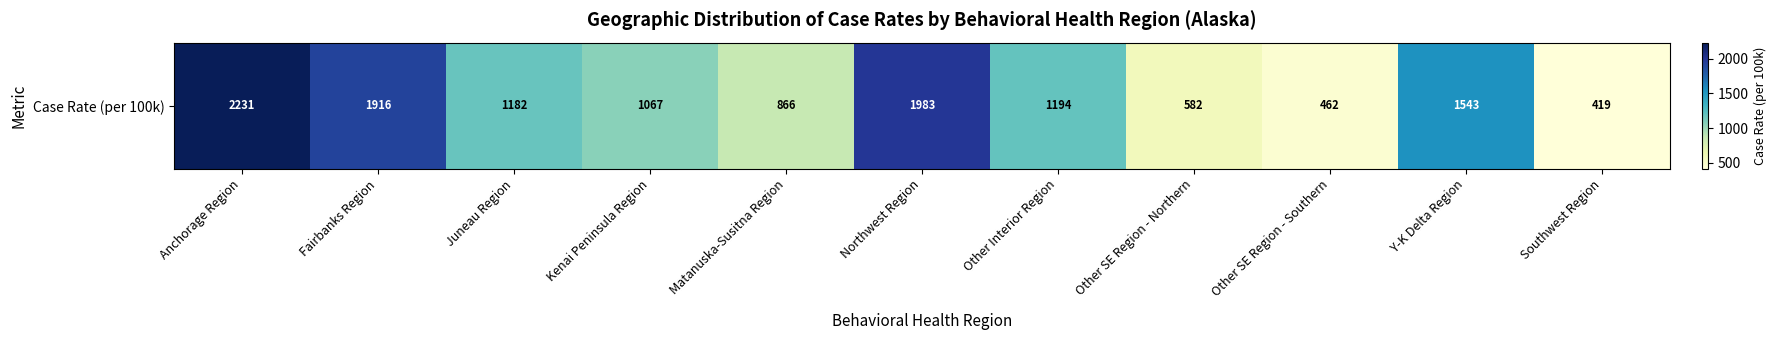

Reading left to right, extract all data points from this chart.

Anchorage Region=2230.6	Fairbanks Region=1915.6	Juneau Region=1181.8	Kenai Peninsula Region=1067.4	Matanuska-Susitna Region=866.2	Northwest Region=1983.1	Other Interior Region=1194.2	Other SE Region - Northern=581.8	Other SE Region - Southern=461.5	Y-K Delta Region=1543.1	Southwest Region=418.7